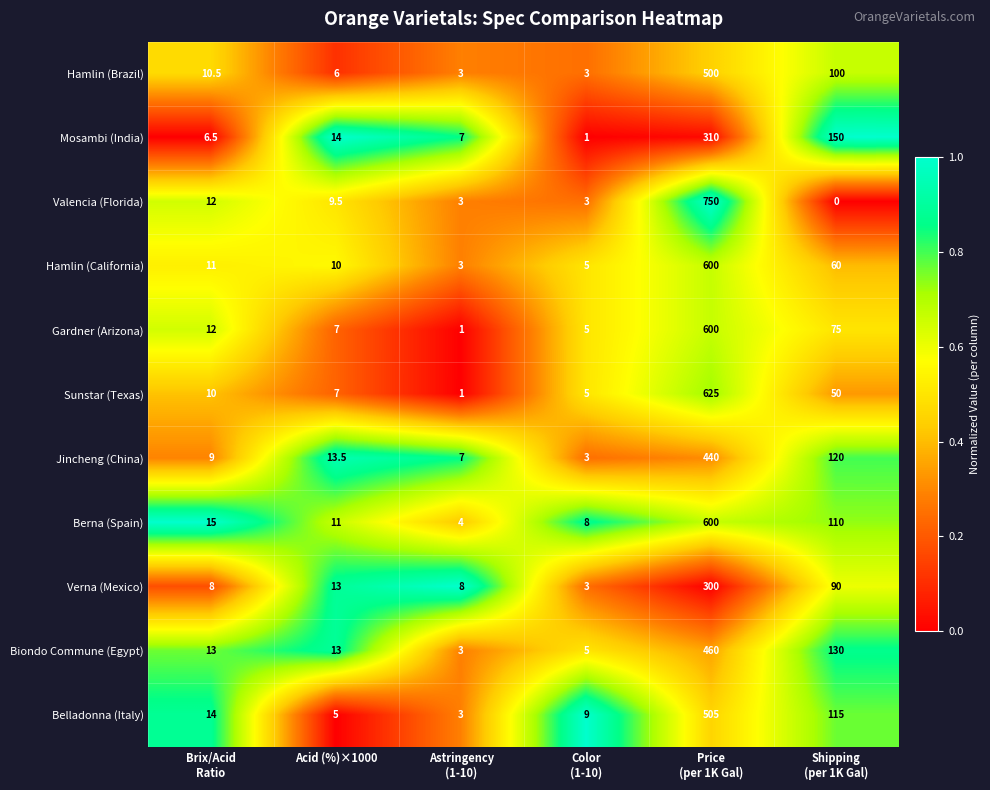

What is the approximate value of Mosambi (India) at Acid (%)×1000?

14.0